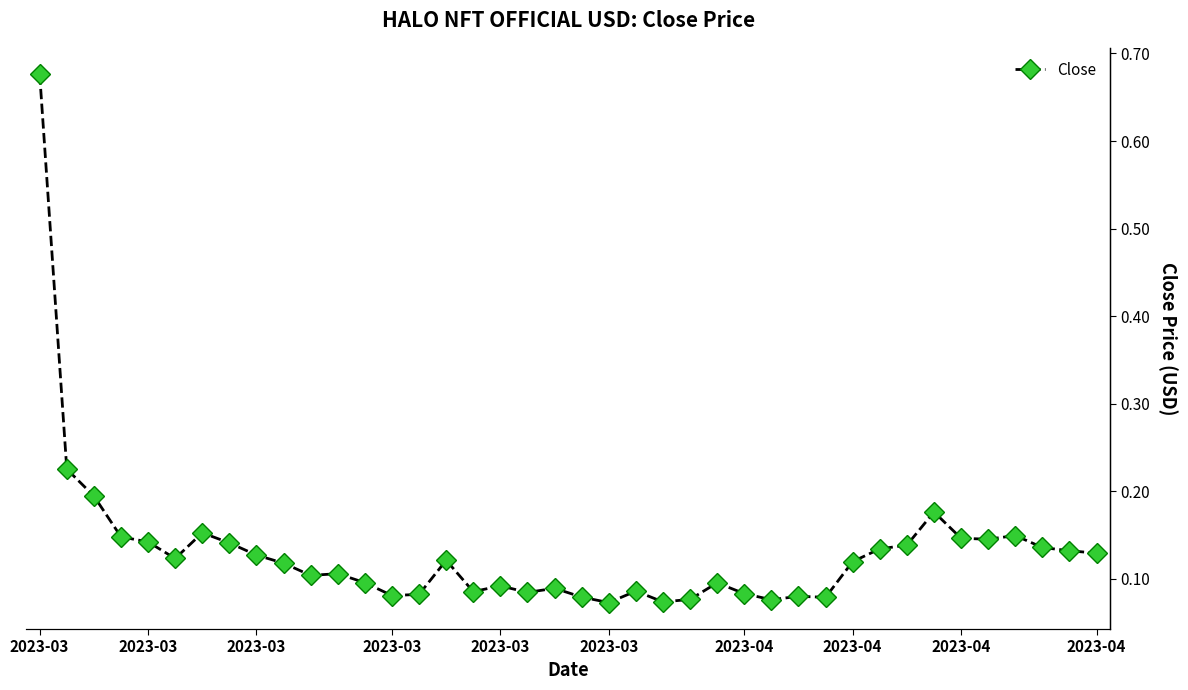

How many interior local peaks (higher than both neighbors) does the data have?

10